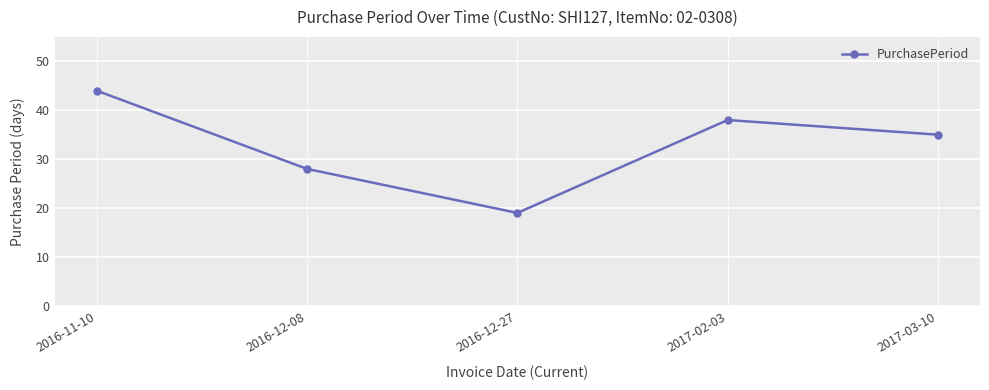

The value at 2017-03-10 is 35. True or false?

True